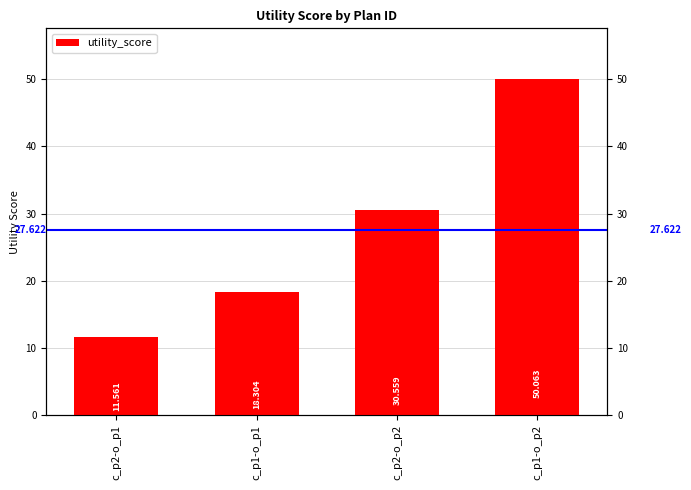

What is the difference between the maximum and minimum values?

38.5